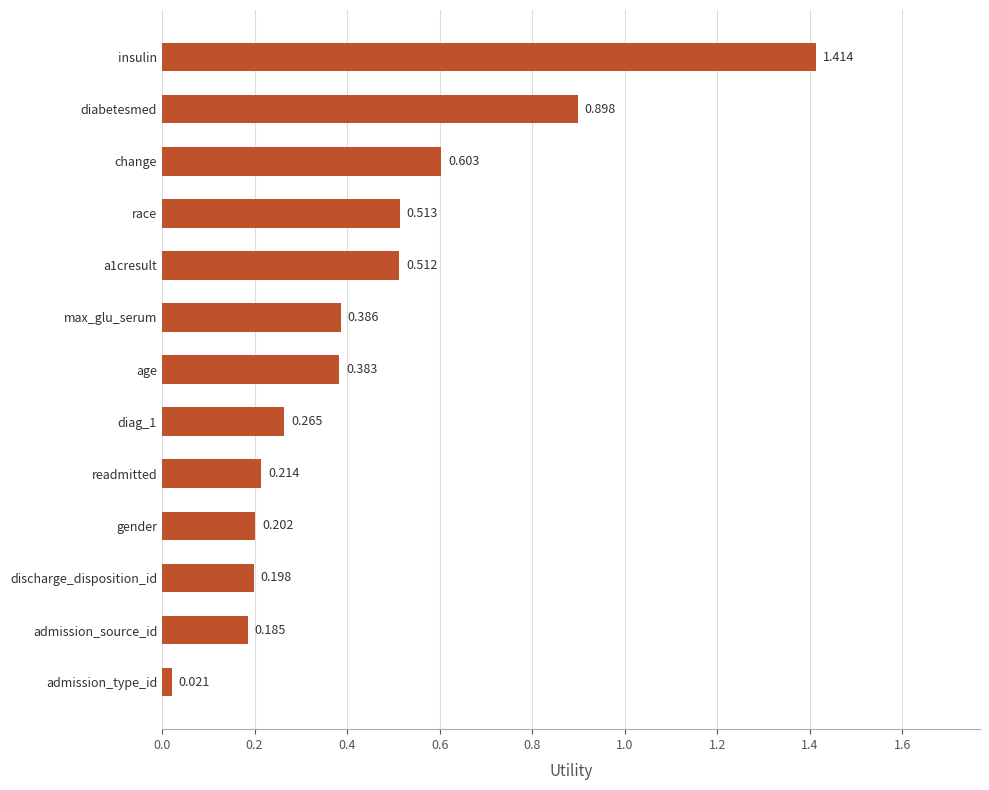

What is the difference between the maximum and second lowest values?

1.2